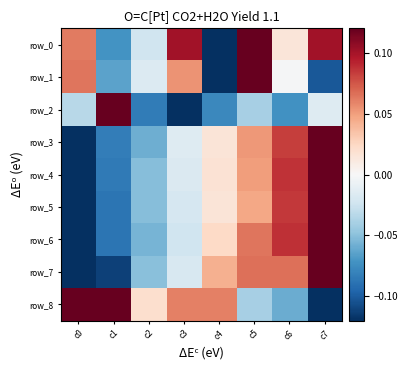

Between c2 and c3, which series saw the biggest shift?

row_0